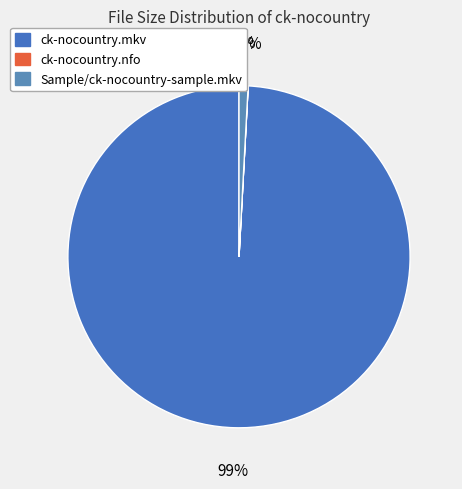

What percentage is the Sample/ck-nocountry-sample.mkv slice, to the nearest percent?

1%